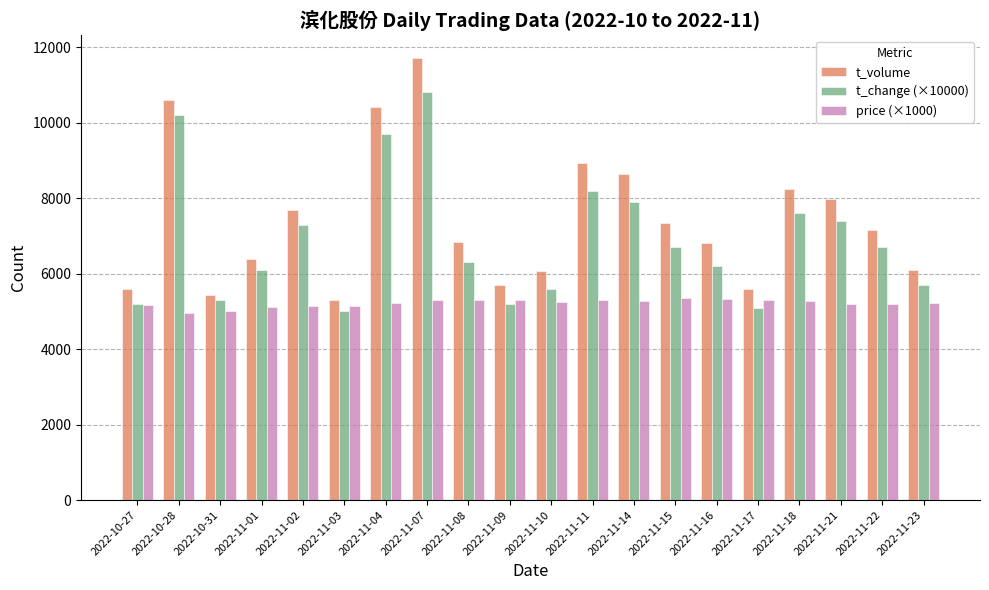

Which series has the widest spread of values?

t_volume